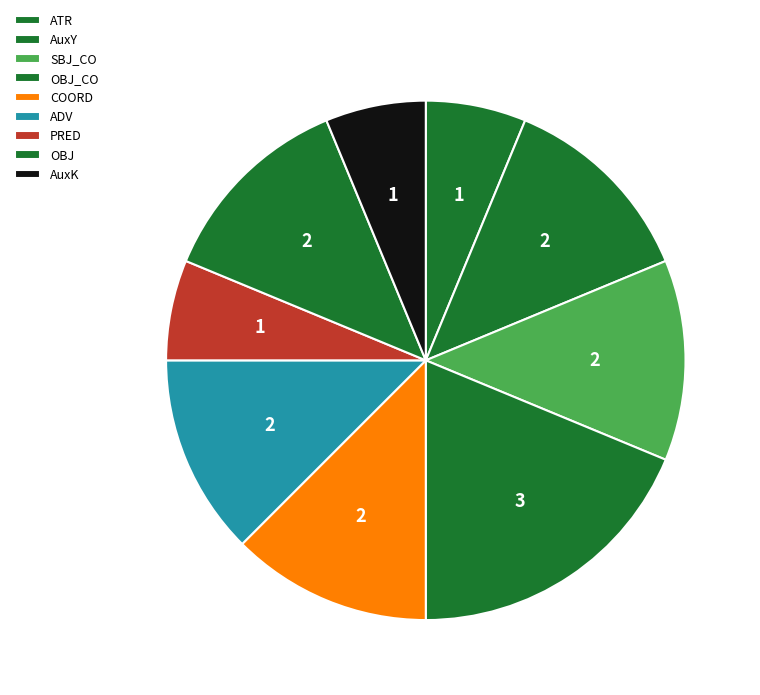

How many slices are in this pie chart?

9